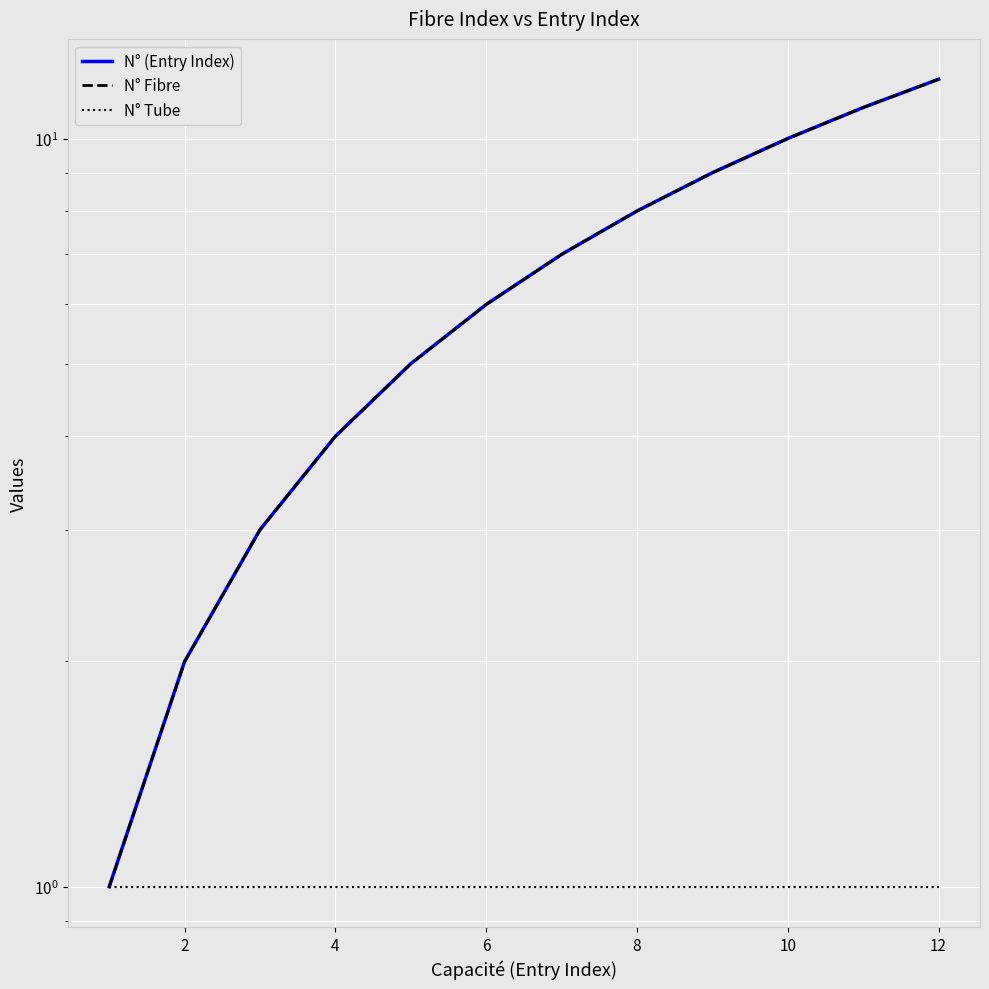

What is the smallest value displayed?

1